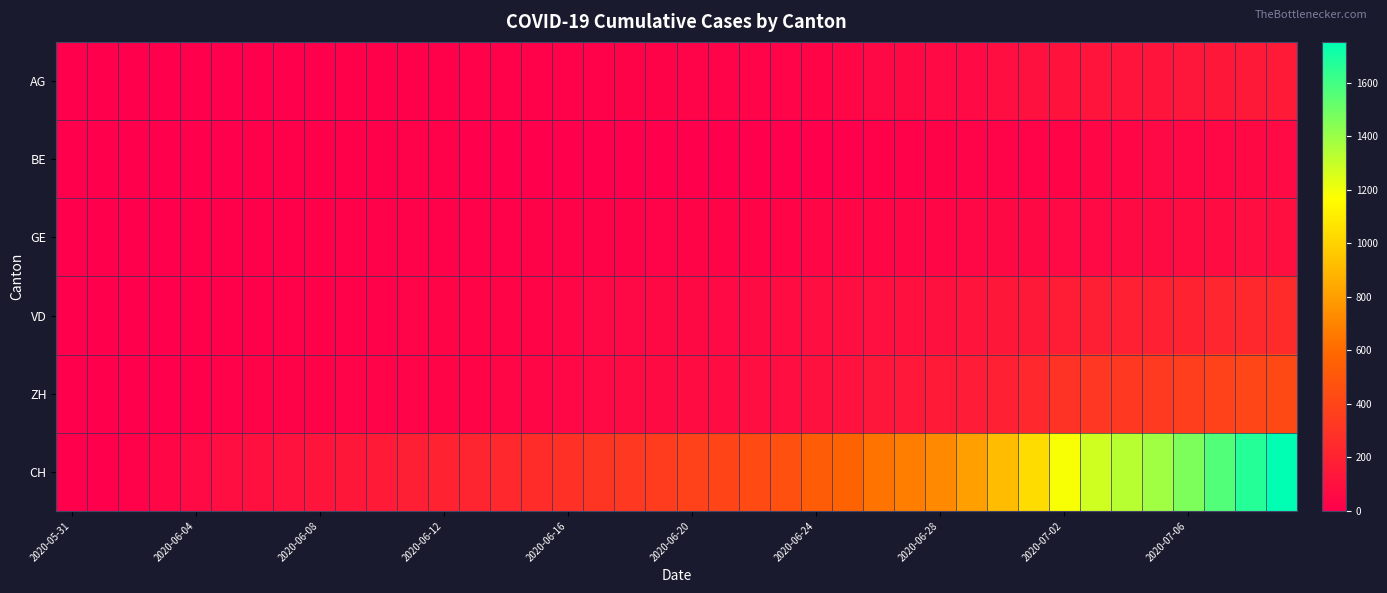

Reading left to right, list all the values displayed in this chart.

AG: 0	0	0	1	3	3	5	5	5	7	7	10	13	14	16	17	18	18	21	23	26	26	28	28	35	40	50	55	59	65	88	103	116	120	123	125	132	140	147	153
BE: 0	0	1	2	4	6	8	8	8	9	9	14	17	0	0	0	0	0	0	0	0	0	0	0	0	0	18	19	21	25	27	29	35	39	43	49	52	53	57	59
GE: 0	1	4	6	8	10	13	13	14	14	16	16	20	20	20	22	22	23	23	27	31	31	32	36	38	40	43	43	44	52	56	57	62	64	67	69	76	80	84	92
VD: 0	0	4	6	9	11	13	15	16	19	20	24	31	31	32	35	43	48	50	56	58	60	71	77	86	89	95	97	105	121	137	146	171	184	187	194	207	223	238	250
ZH: 0	0	2	5	13	19	23	23	23	26	28	30	33	33	38	45	52	62	67	68	75	80	83	87	103	110	129	141	152	161	189	237	293	316	329	337	356	382	405	424
CH: 0	3	20	38	62	84	99	107	125	136	154	178	206	217	234	258	285	309	324	353	382	398	431	462	528	569	639	679	720	809	915	1035	1183	1279	1328	1385	1465	1563	1664	1752